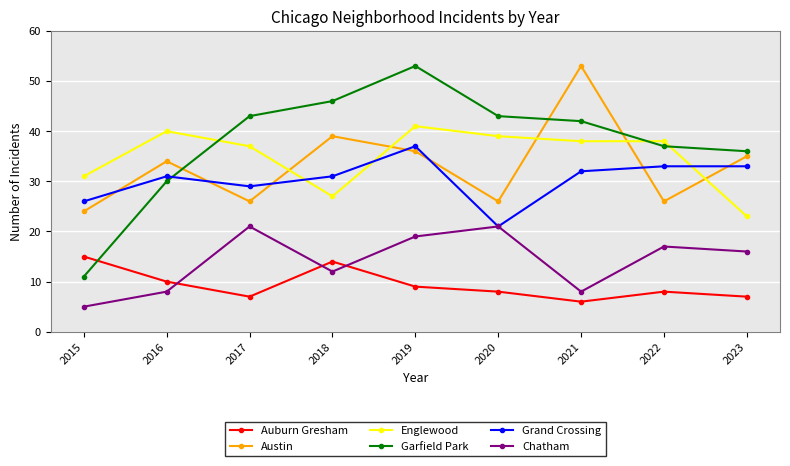

What is the minimum value shown in the chart?

5